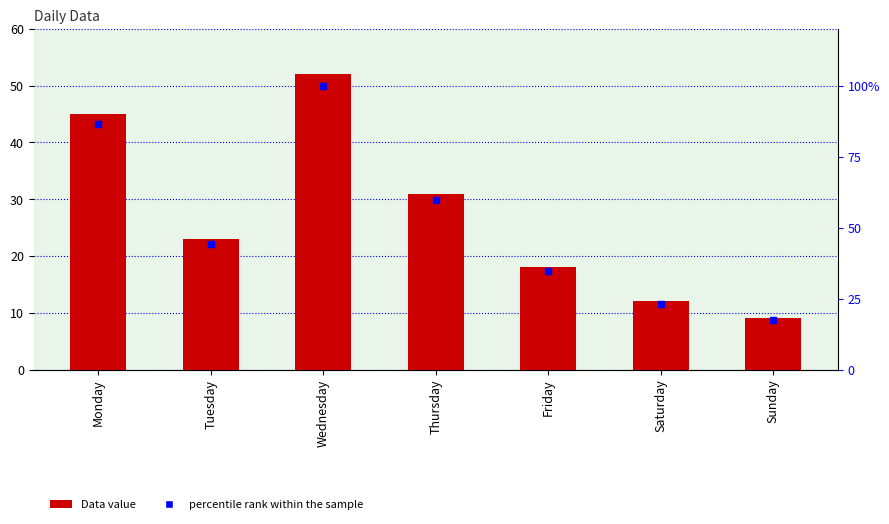

What is the total value across all series at Saturday?

35.1